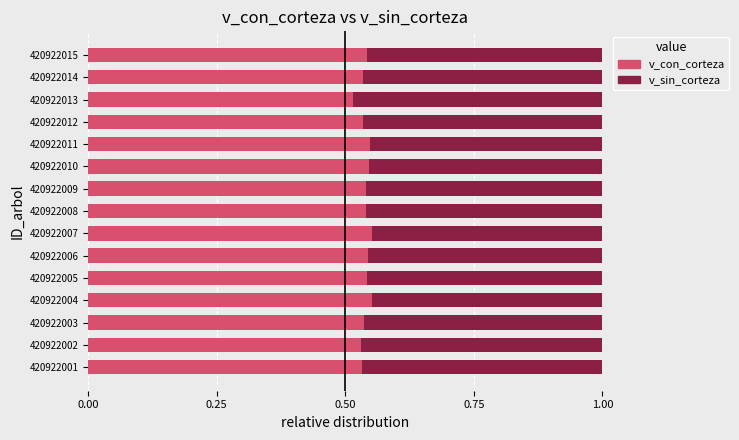

The value of v_con_corteza at 420922007 is 0.2. True or false?

False